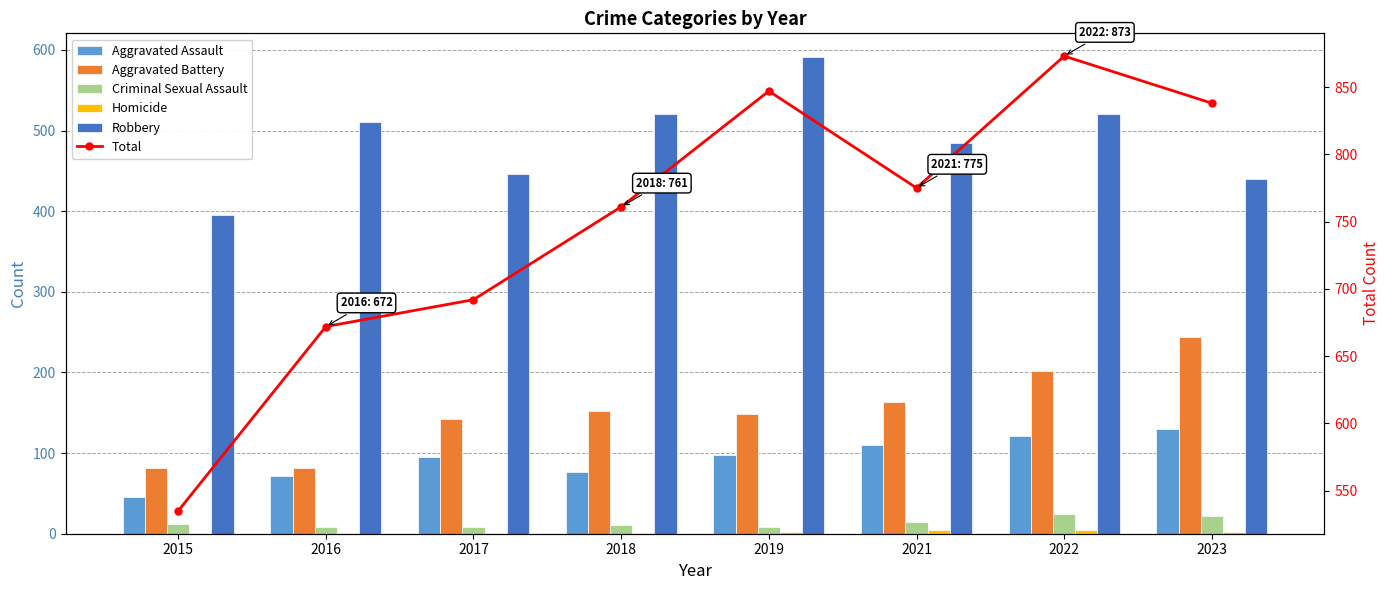

Reading left to right, what are all the values shown in this chart?

Aggravated Assault: 2015=46	2016=71	2017=95	2018=77	2019=98	2021=110	2022=121	2023=130
Aggravated Battery: 2015=82	2016=82	2017=142	2018=152	2019=148	2021=163	2022=202	2023=244
Criminal Sexual Assault: 2015=12	2016=8	2017=8	2018=11	2019=8	2021=14	2022=24	2023=22
Homicide: 2015=0	2016=1	2017=1	2018=1	2019=2	2021=4	2022=5	2023=2
Robbery: 2015=395	2016=510	2017=446	2018=520	2019=591	2021=484	2022=521	2023=440
Total: 2015=535	2016=672	2017=692	2018=761	2019=847	2021=775	2022=873	2023=838